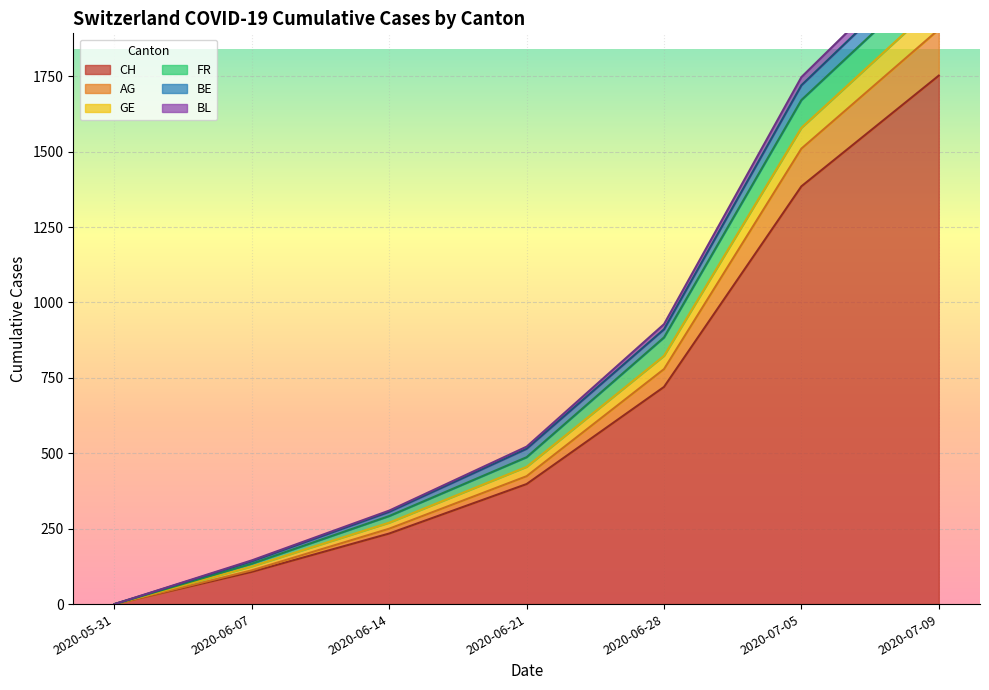

The value of CH at 2020-07-09 is 1752. True or false?

True